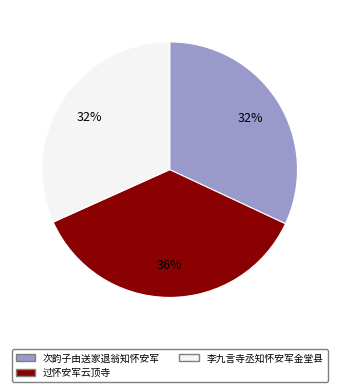

To the nearest percent, what portion does 过怀安军云顶寺 represent?

36%